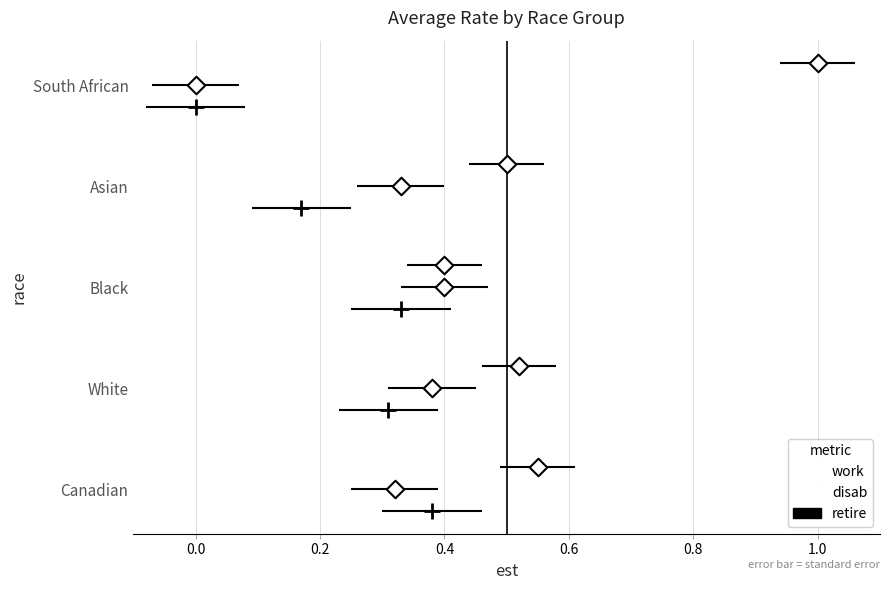

Which series contains the lowest Y value?

retire